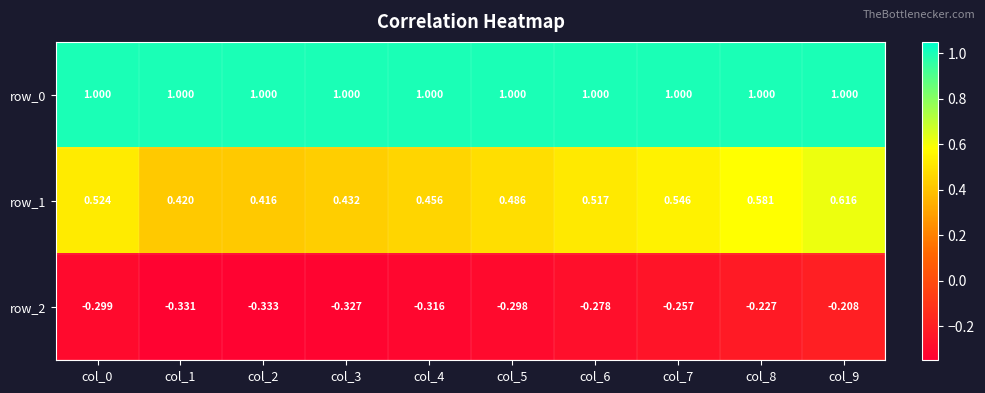

At which category is the sum across all series the highest?

col_9